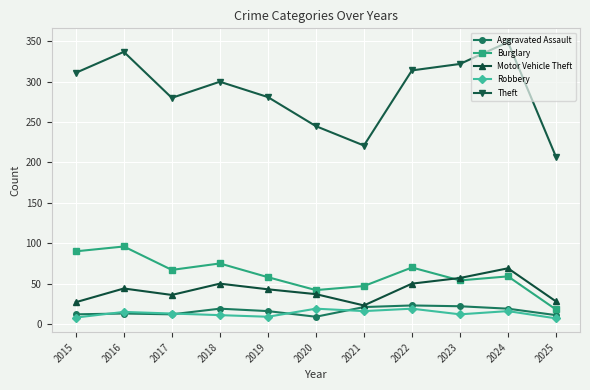

What is the total value across all series at 2020?

352